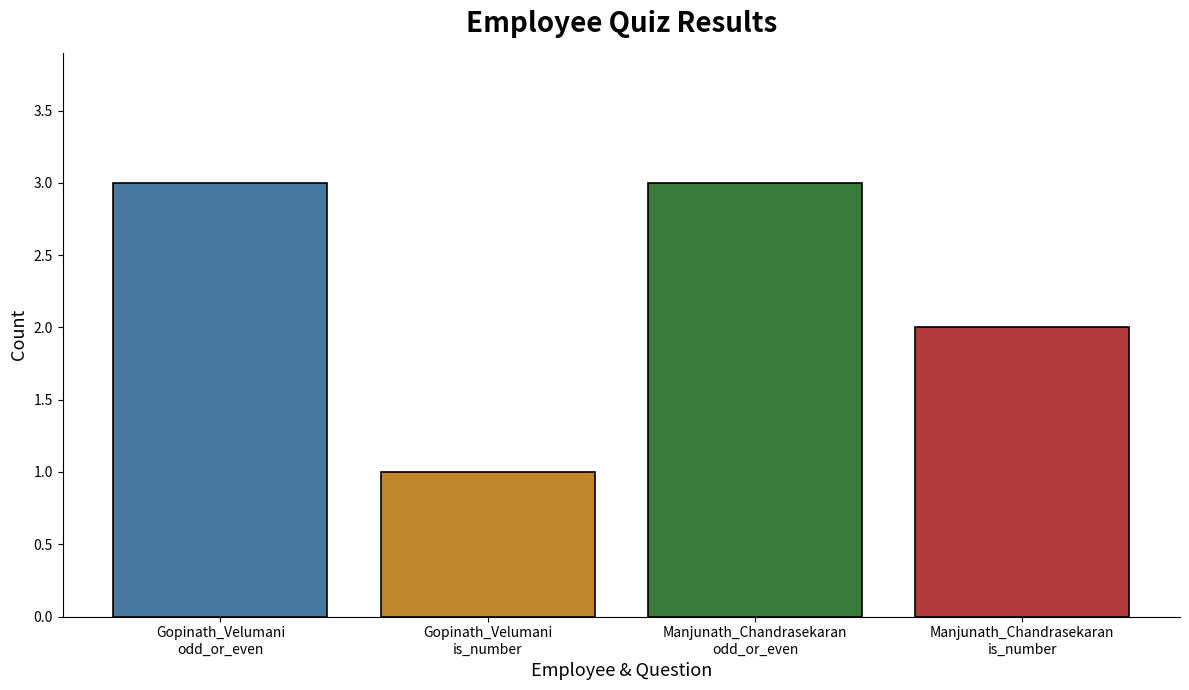

Reading left to right, what are all the values shown in this chart?

3	1	3	2